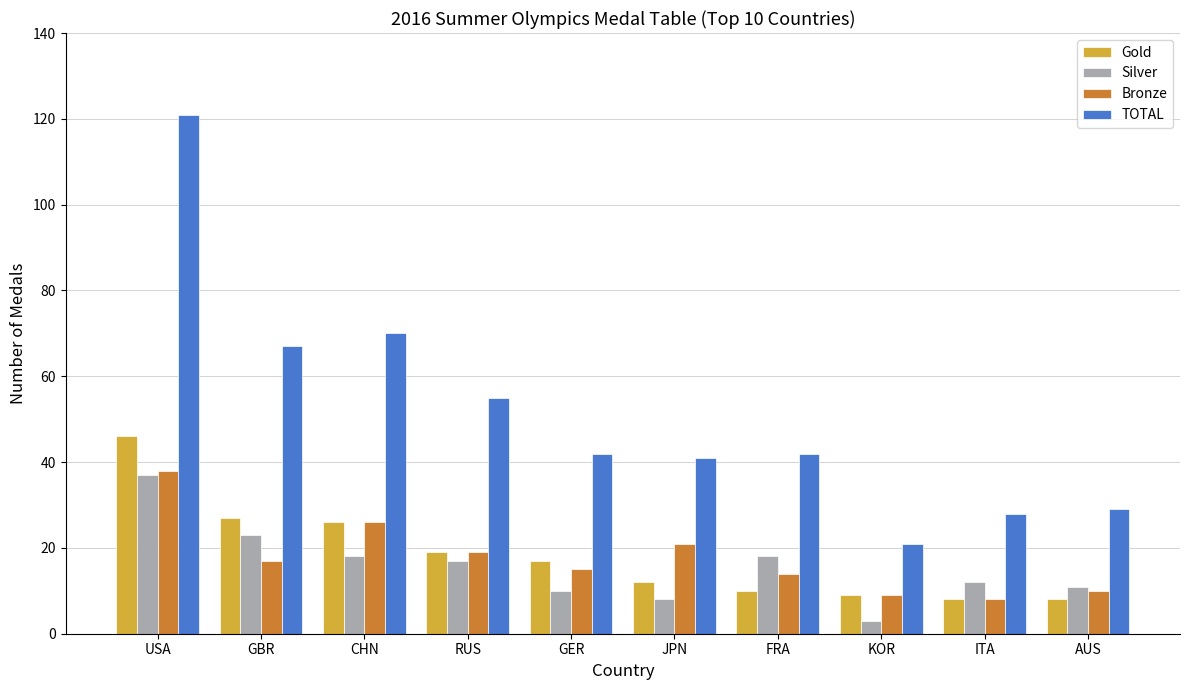

What value does the Gold series have at GBR, to the nearest 5?

25